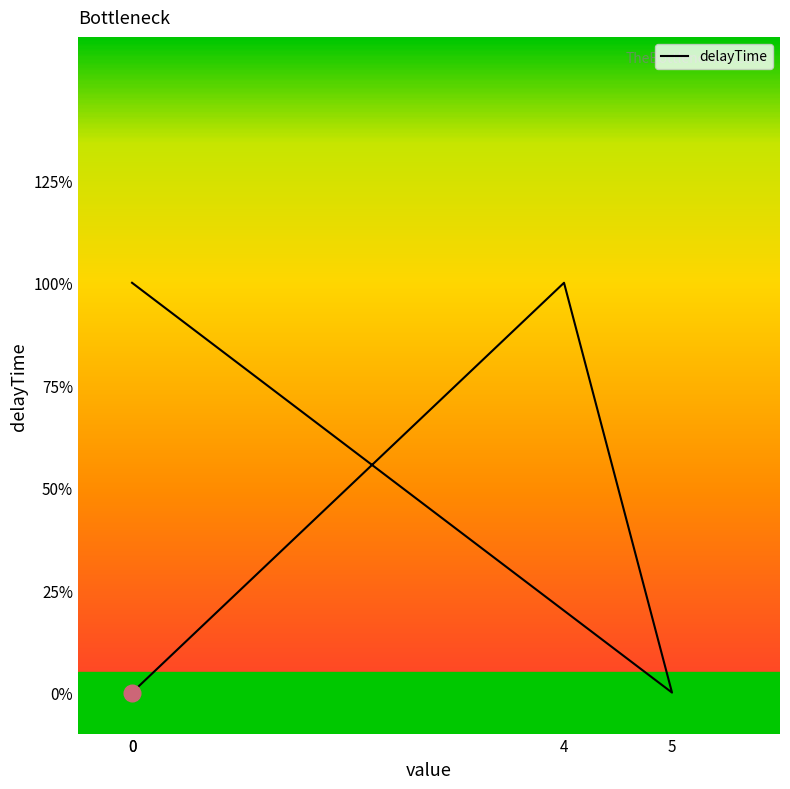

List the labels in order of value, largest first.

4, 0, 0, 5